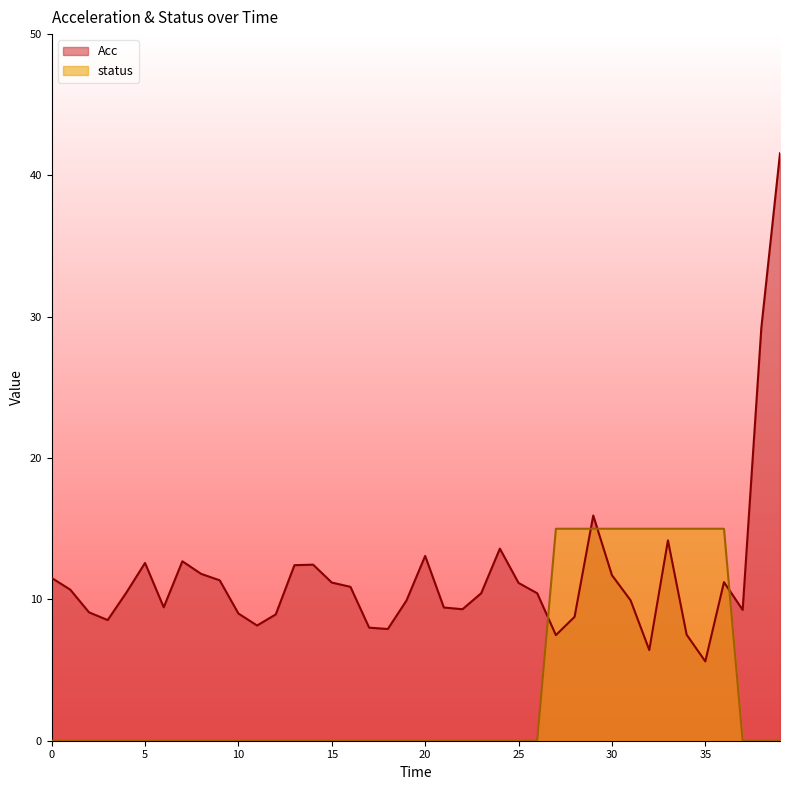

True or false: status has more than 0 points higher than both neighbors.

False